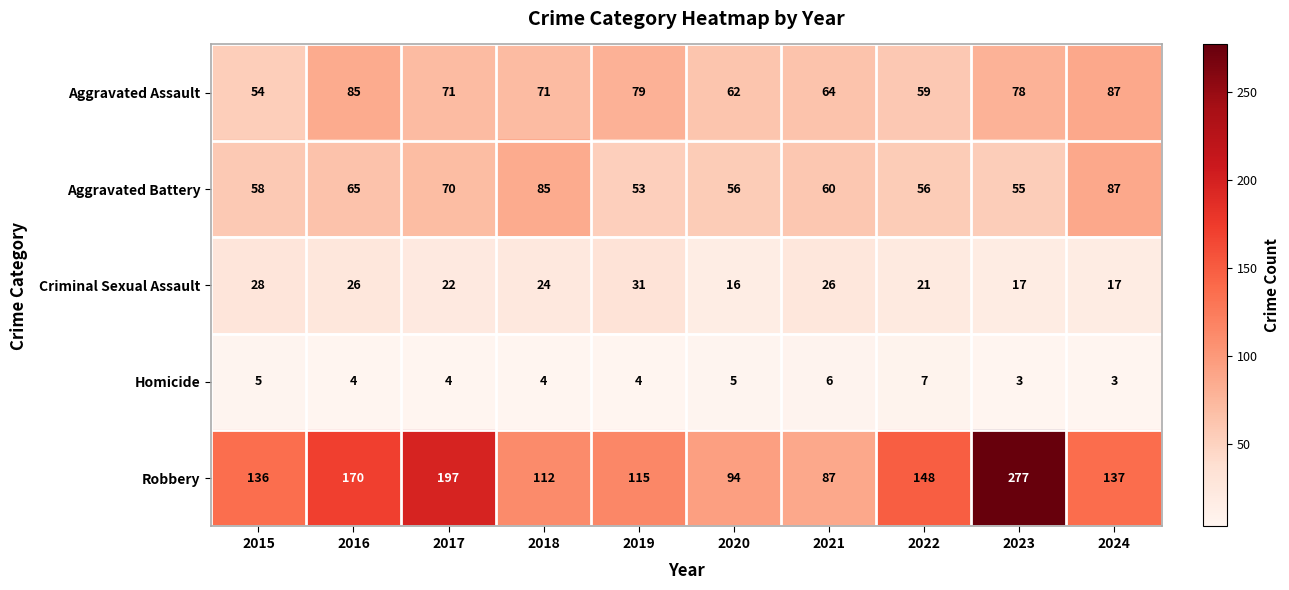

Which category has the highest value across all series?

2023